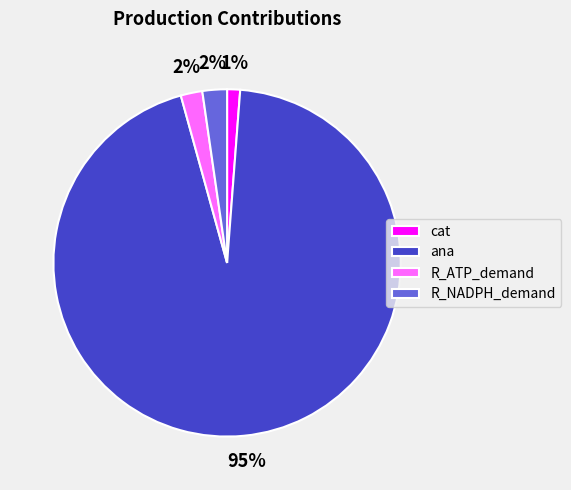

The R_ATP_demand slice represents 2% of the pie. True or false?

True